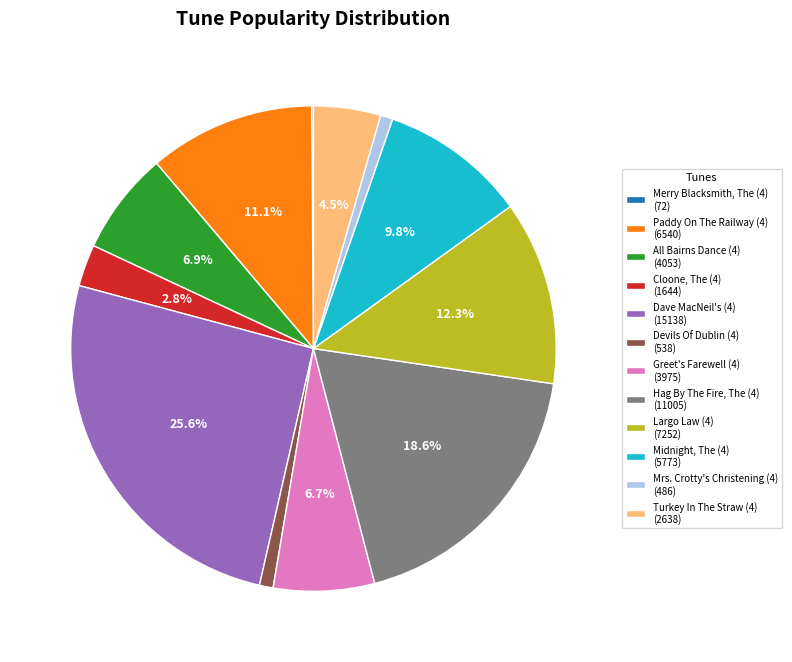

Is it true that Devils Of Dublin (4) is 11% of the pie?

False